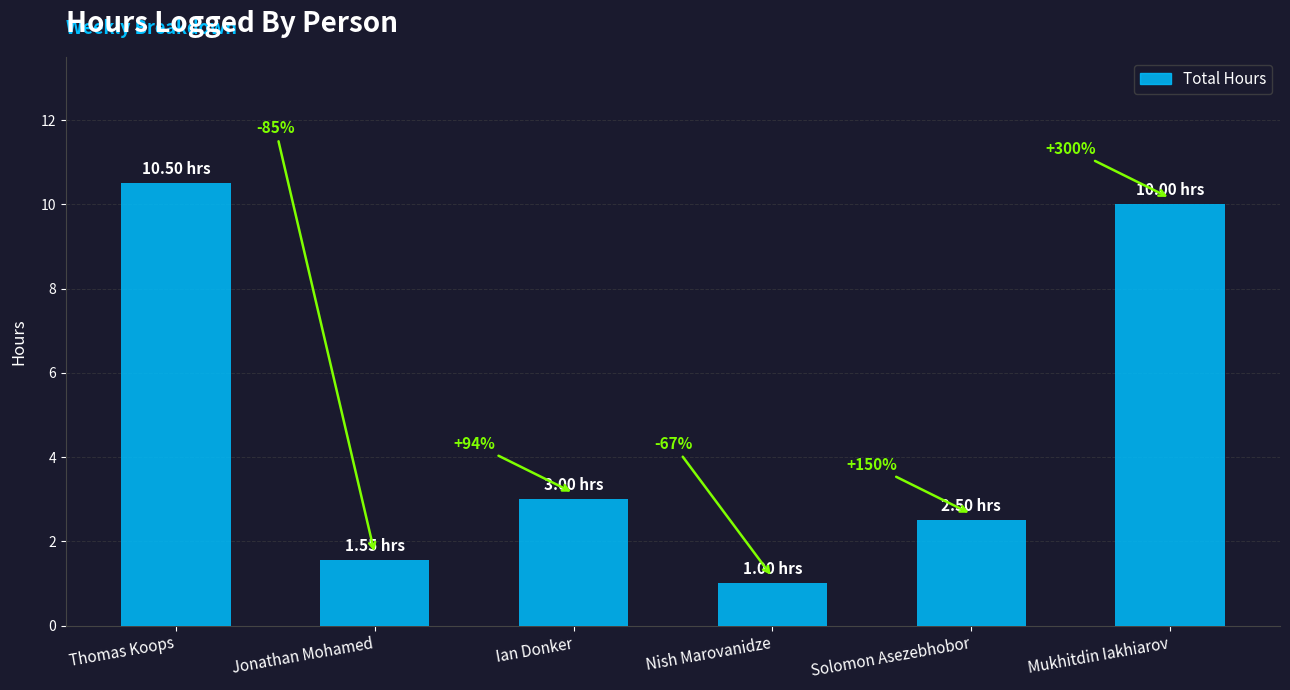

What is the label of the 4th bar from the right?

Ian Donker